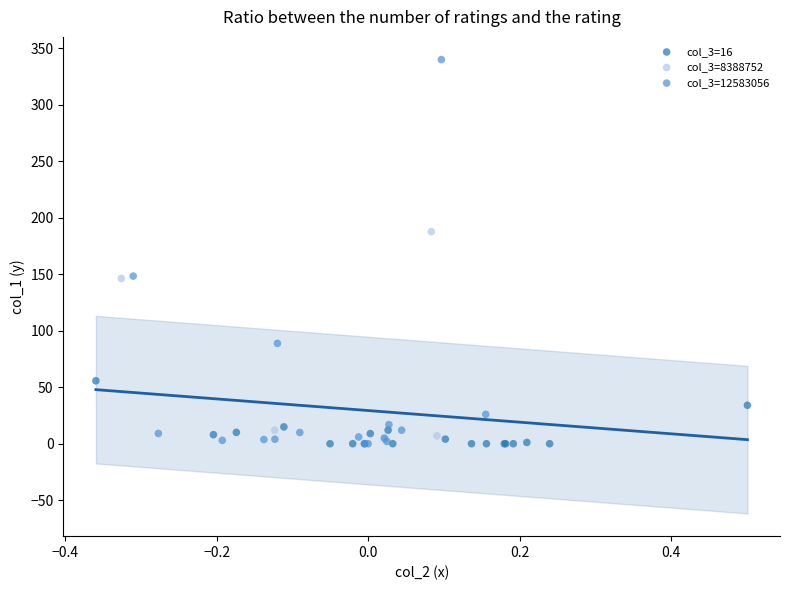

Which series has the largest Y range (max minus min)?

col_3=12583056